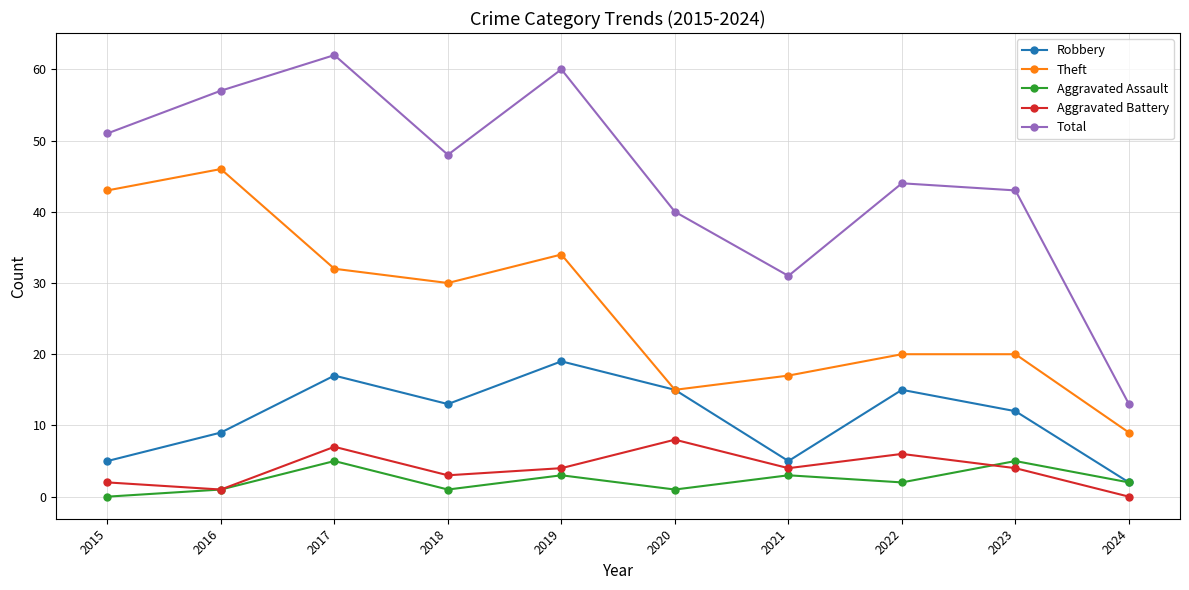

Between 2015 and 2021, which series saw the biggest shift?

Theft